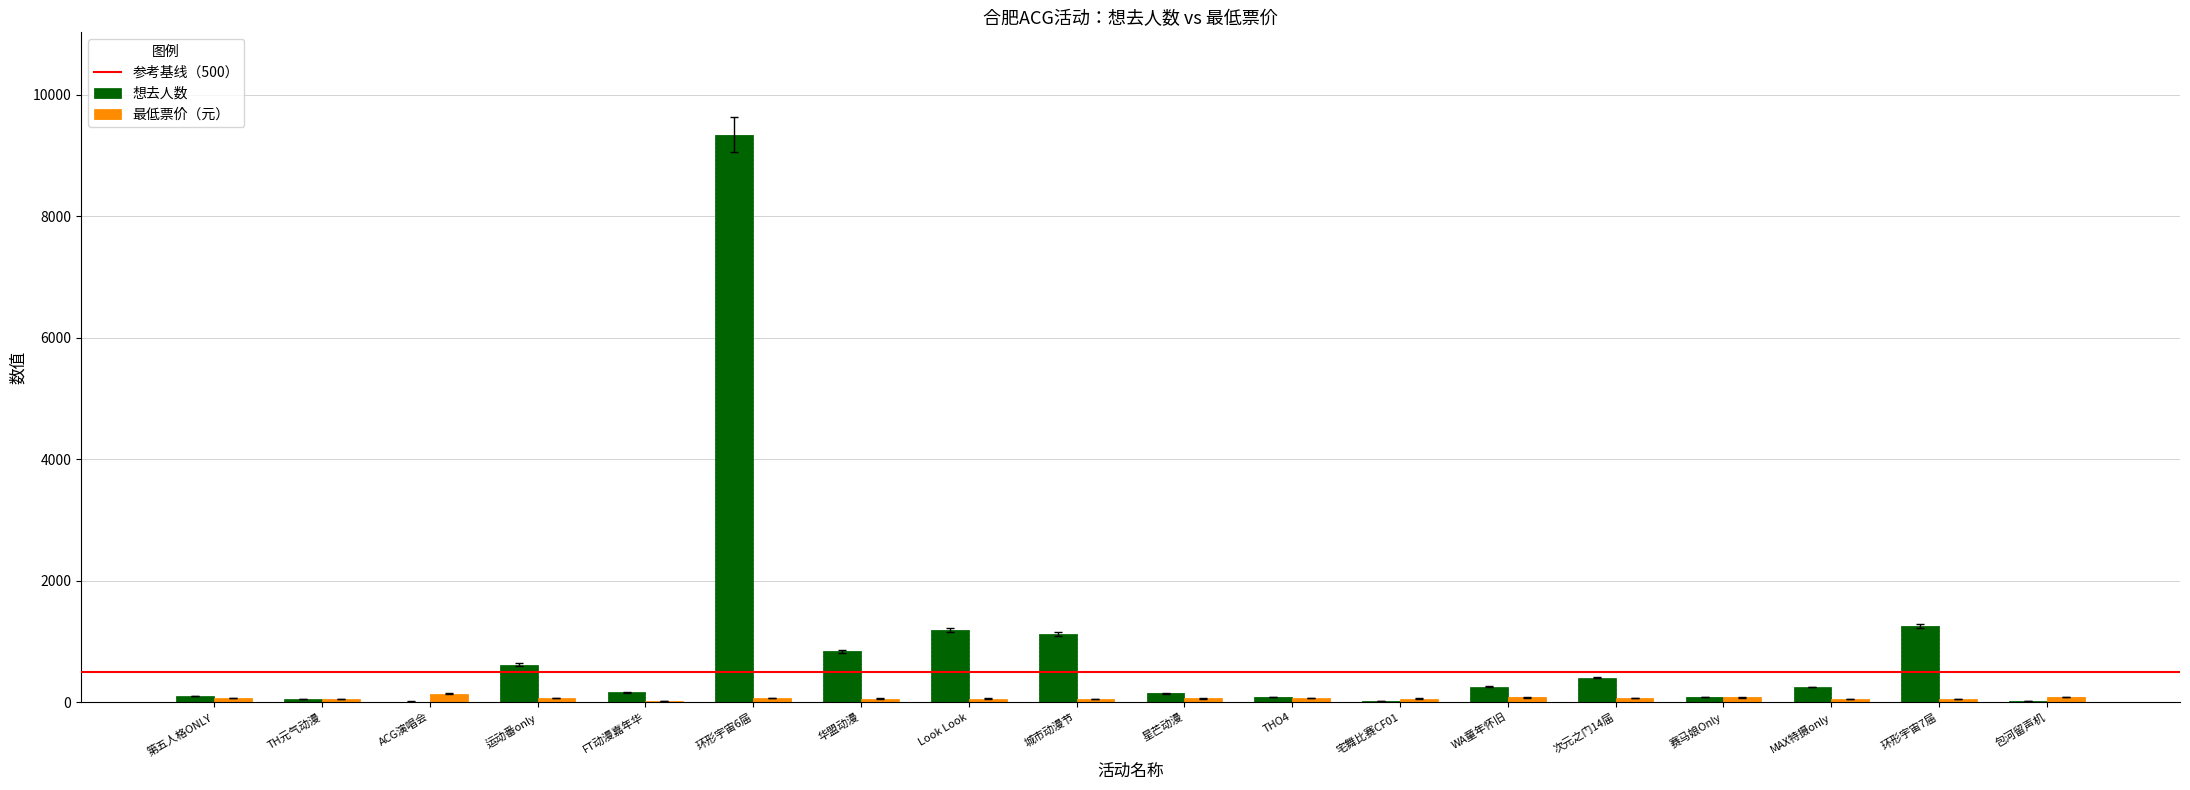

Which series has the largest total across all categories?

想去人数